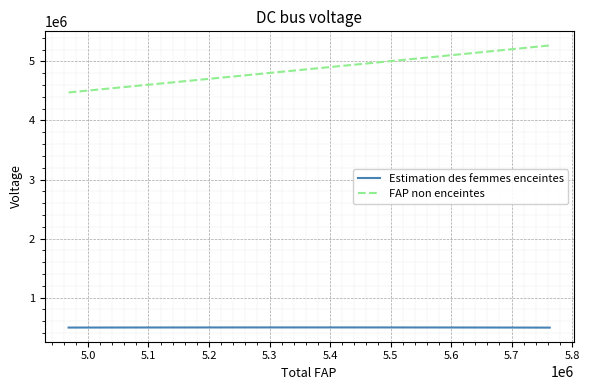

How many categories are shown in the chart?

10